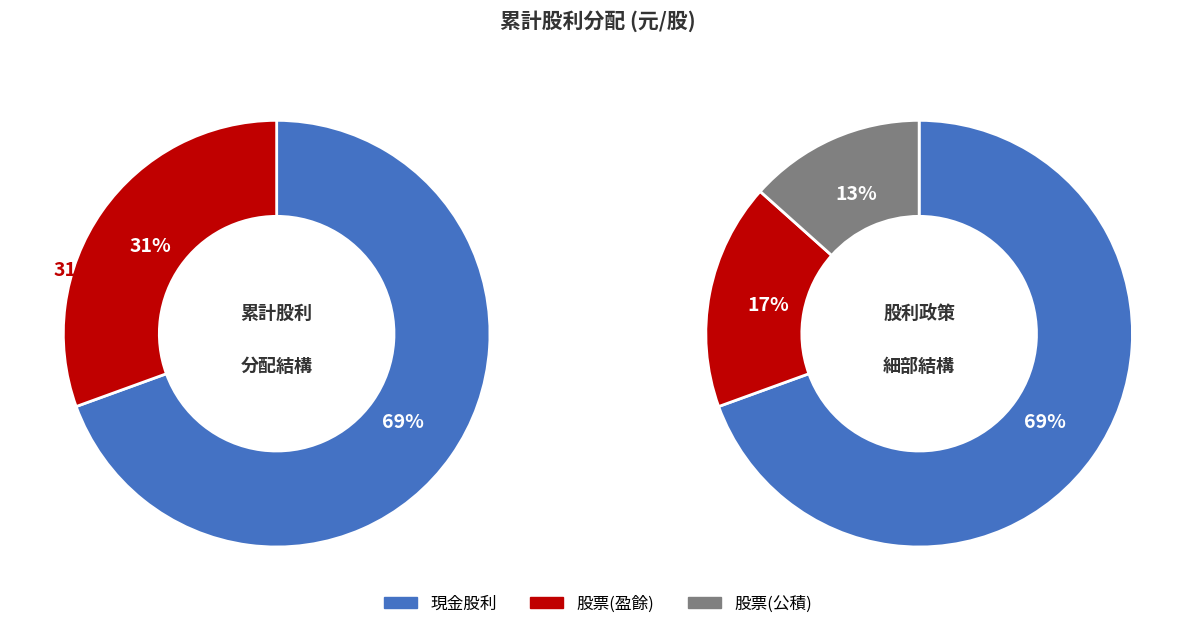

Which category has the smallest portion of the pie?

股票股利(公積)